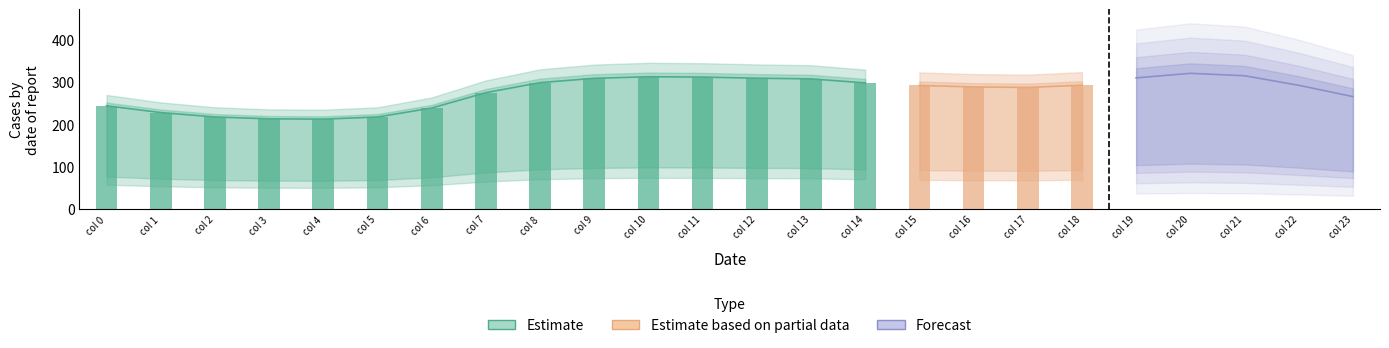

How many data points in 1 are less than 114?

11